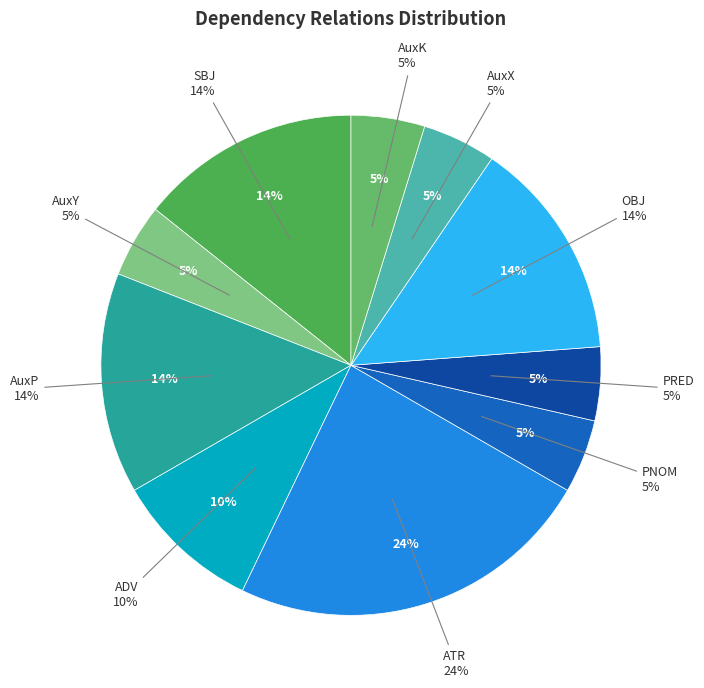

Is there any slice that represents more than half of the pie?

No